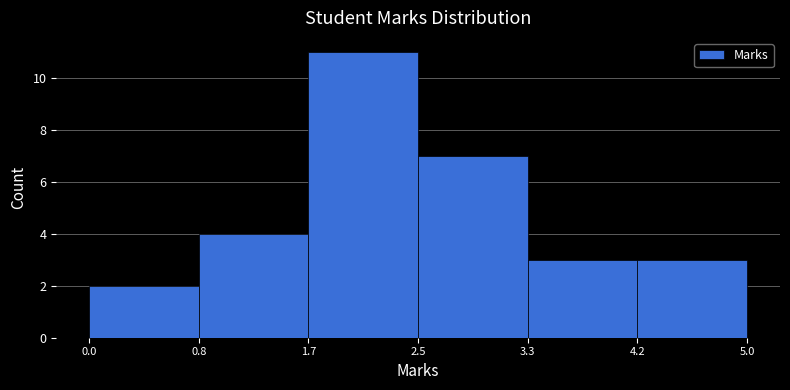

What is the height of the bar covering 0.0 to 0.8 on the x-axis? The values are not printed on the chart, so give them approximately, as read against the axis.

2